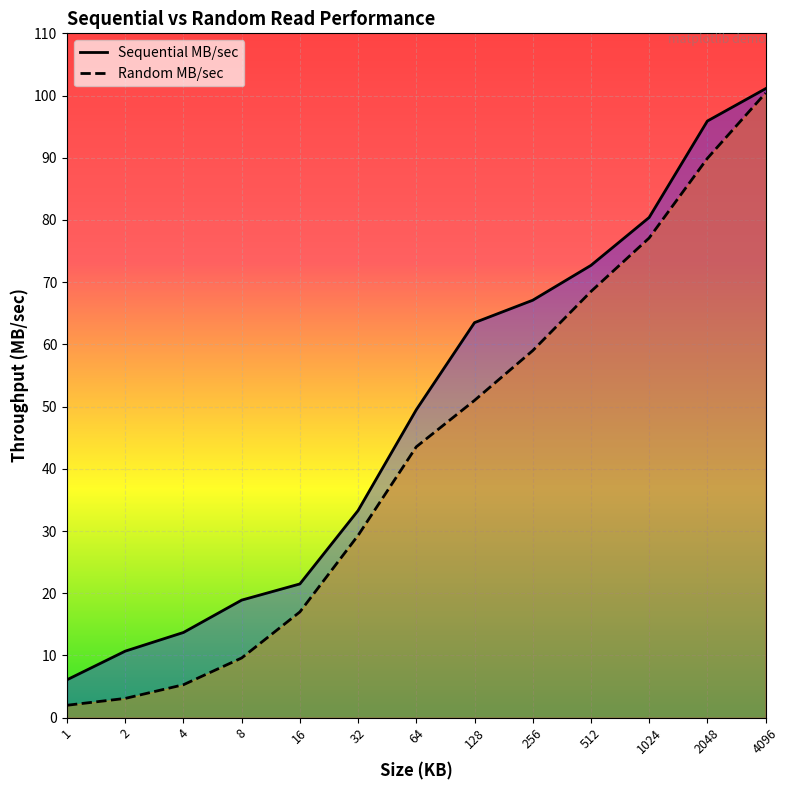

List the labels in order of Random MB/sec value, smallest first.

1, 2, 4, 8, 16, 32, 64, 128, 256, 512, 1024, 2048, 4096